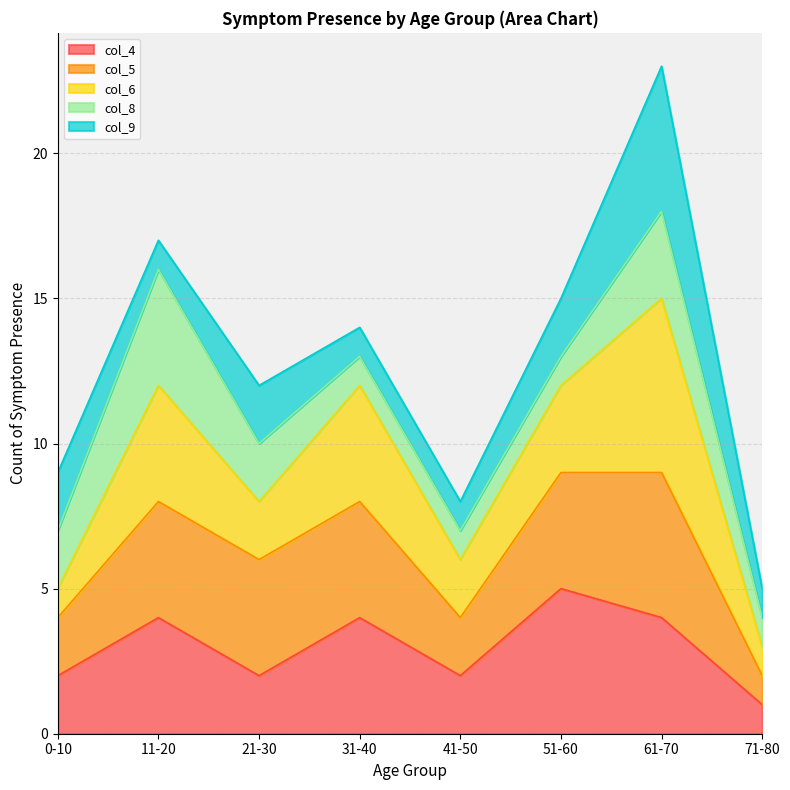

What are all the series names shown in the legend?

col_4, col_5, col_6, col_8, col_9